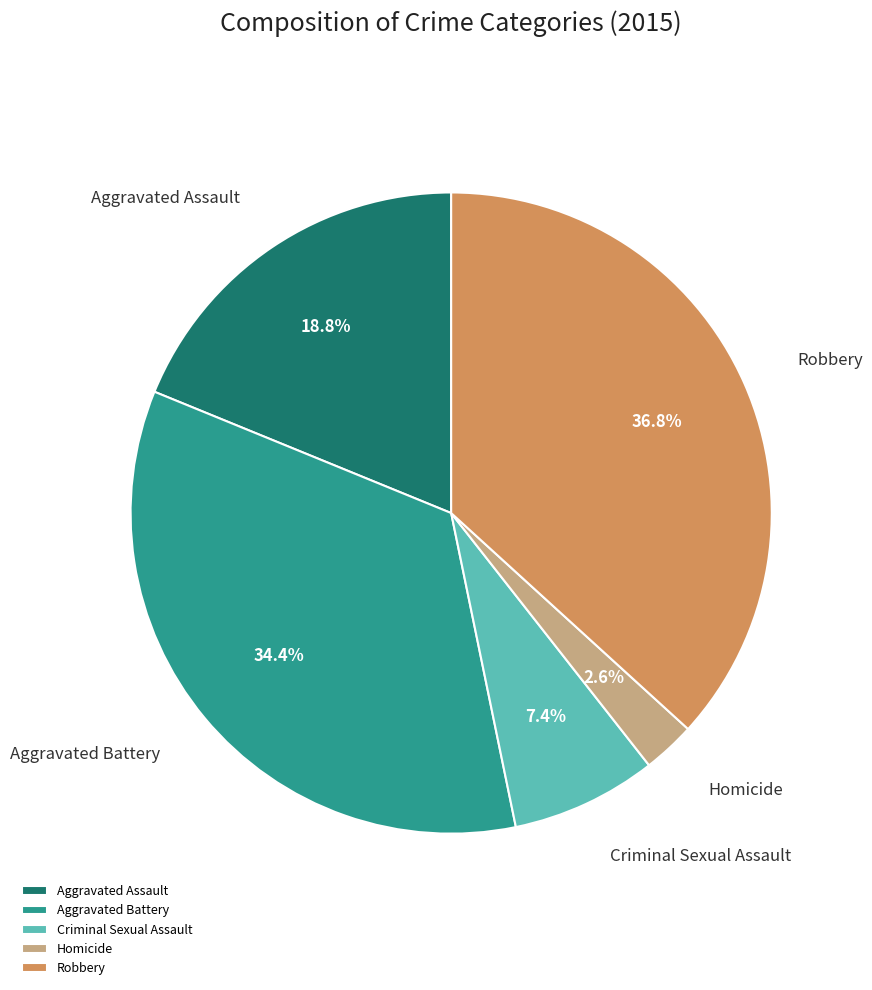

What is the largest slice in the pie chart?

Robbery